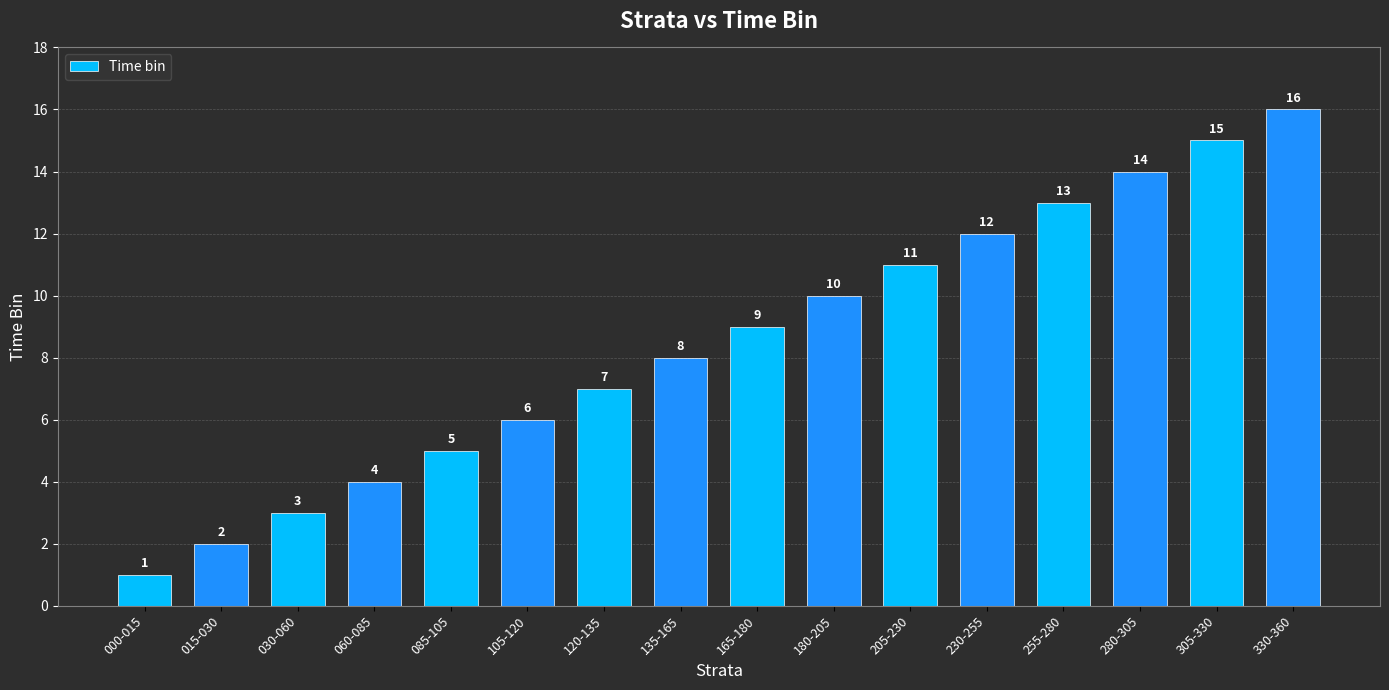

What is the maximum value shown in the chart?

16